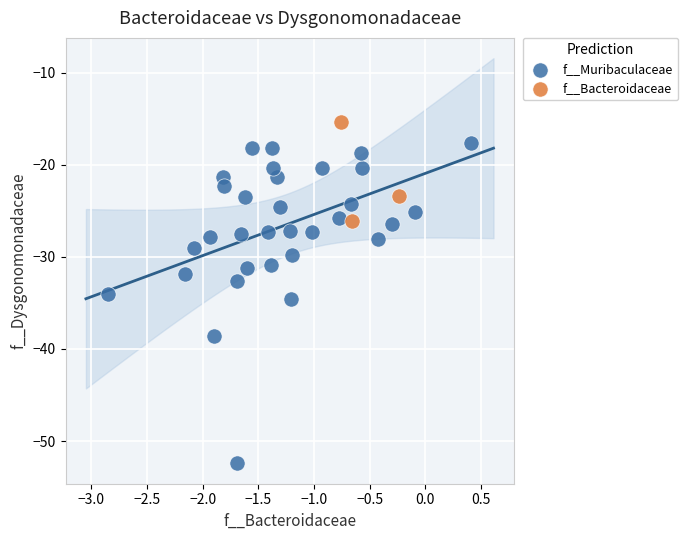

Which series reaches the minimum Y coordinate?

f__Muribaculaceae